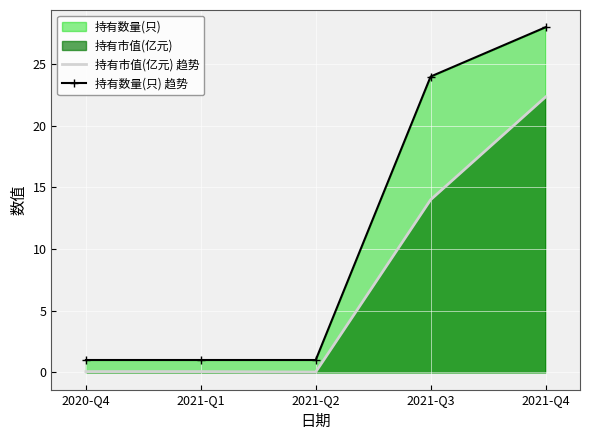

True or false: 持有市值(亿元) 趋势 and 持有数量(只) 趋势 cross at least once.

False